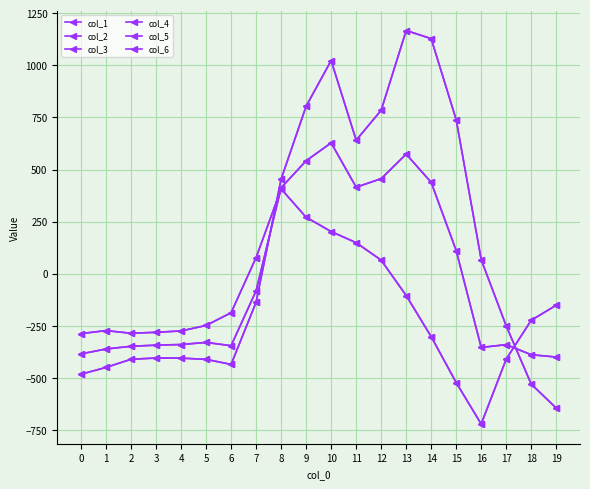

Is this an area chart (filled region under the line)?

No